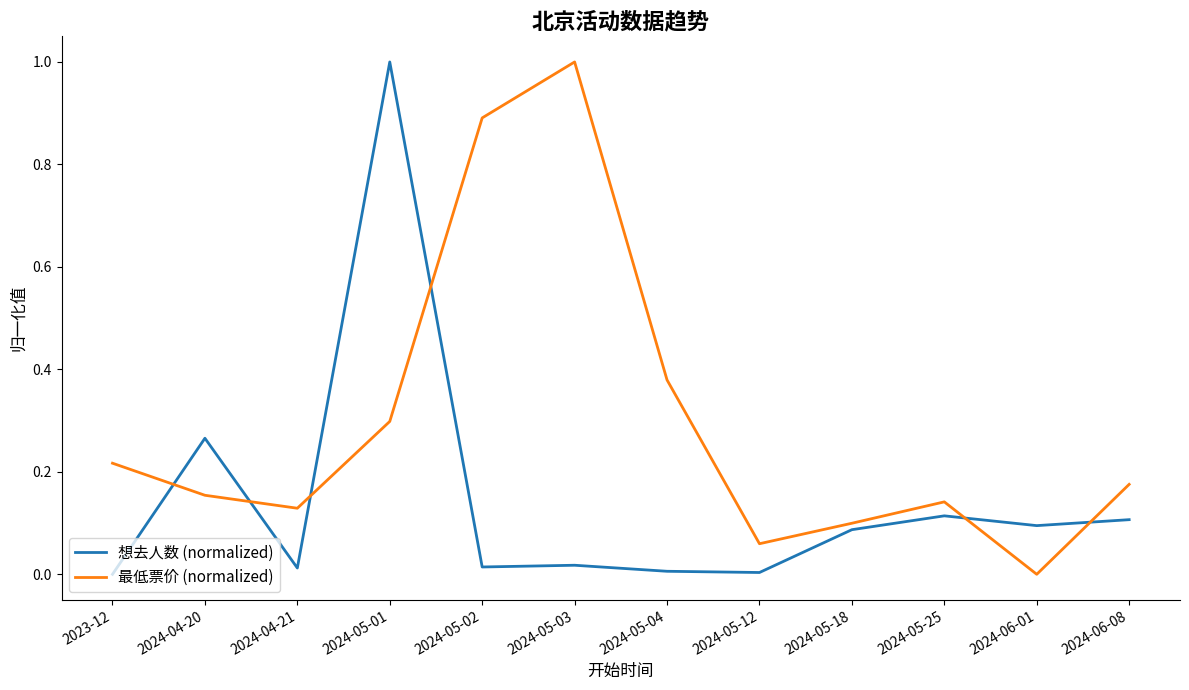

What position from the right is 2024-05-18?

4